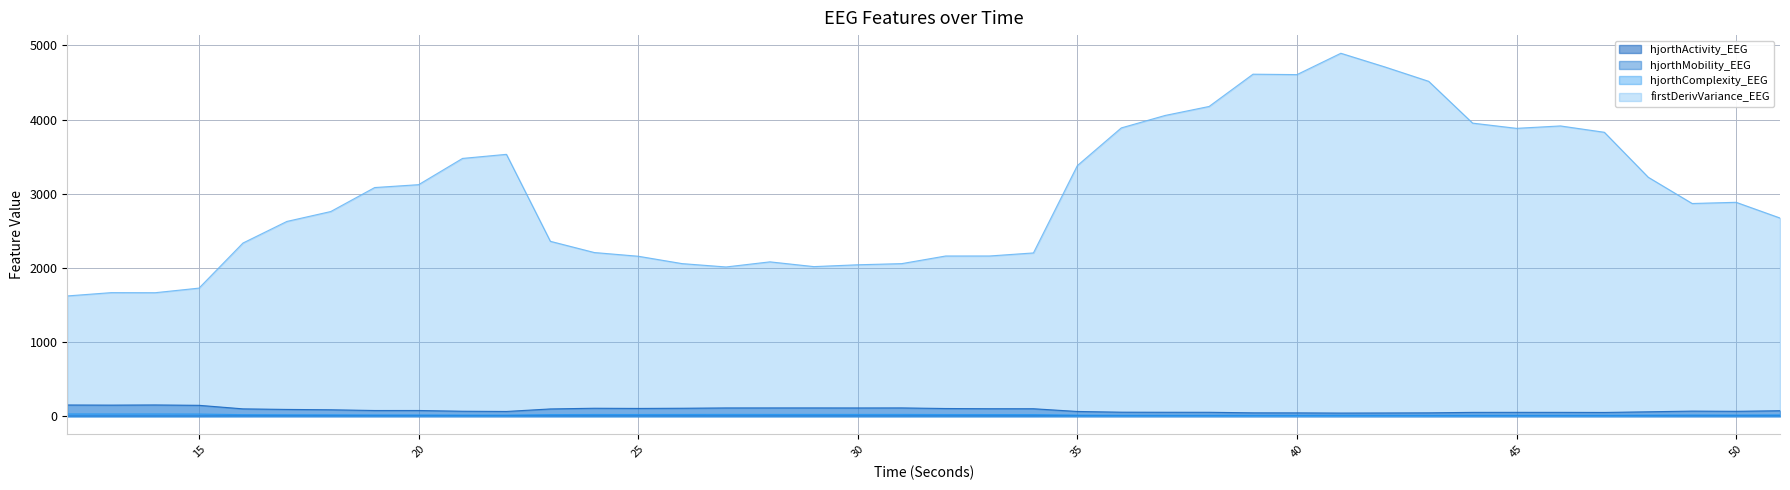

What is the difference between the highest and lowest values at 37?

4046.4